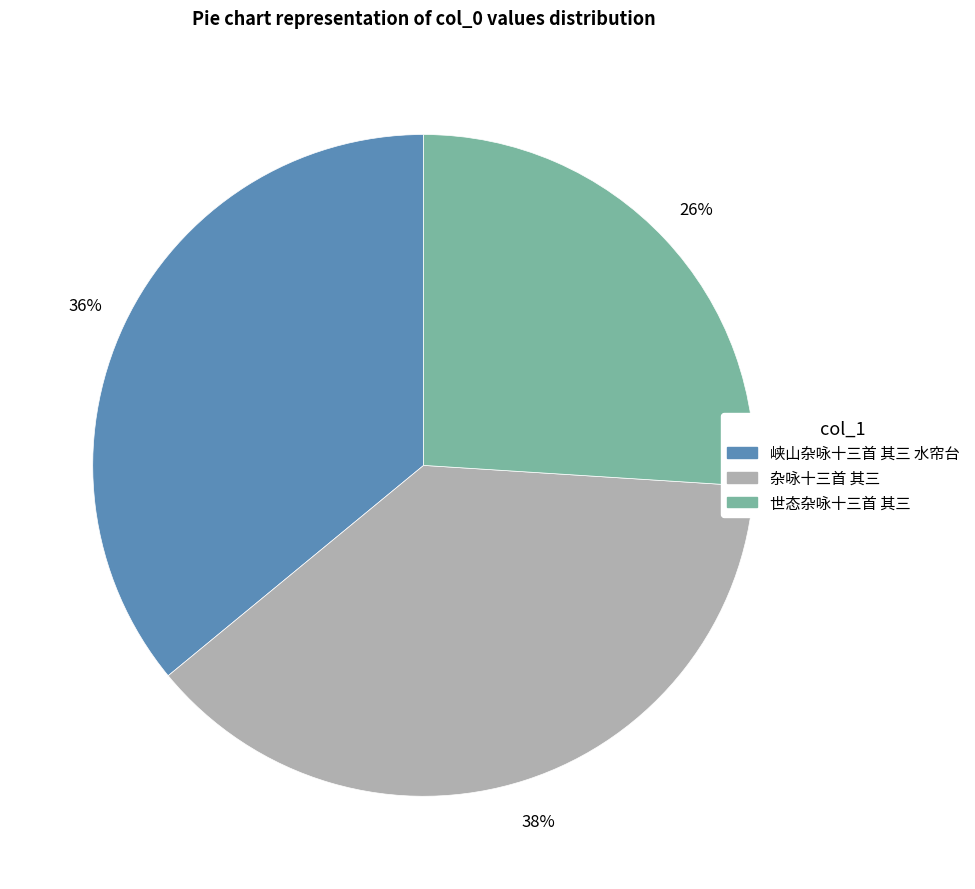

To the nearest percent, what portion does 世态杂咏十三首 其三 represent?

26%